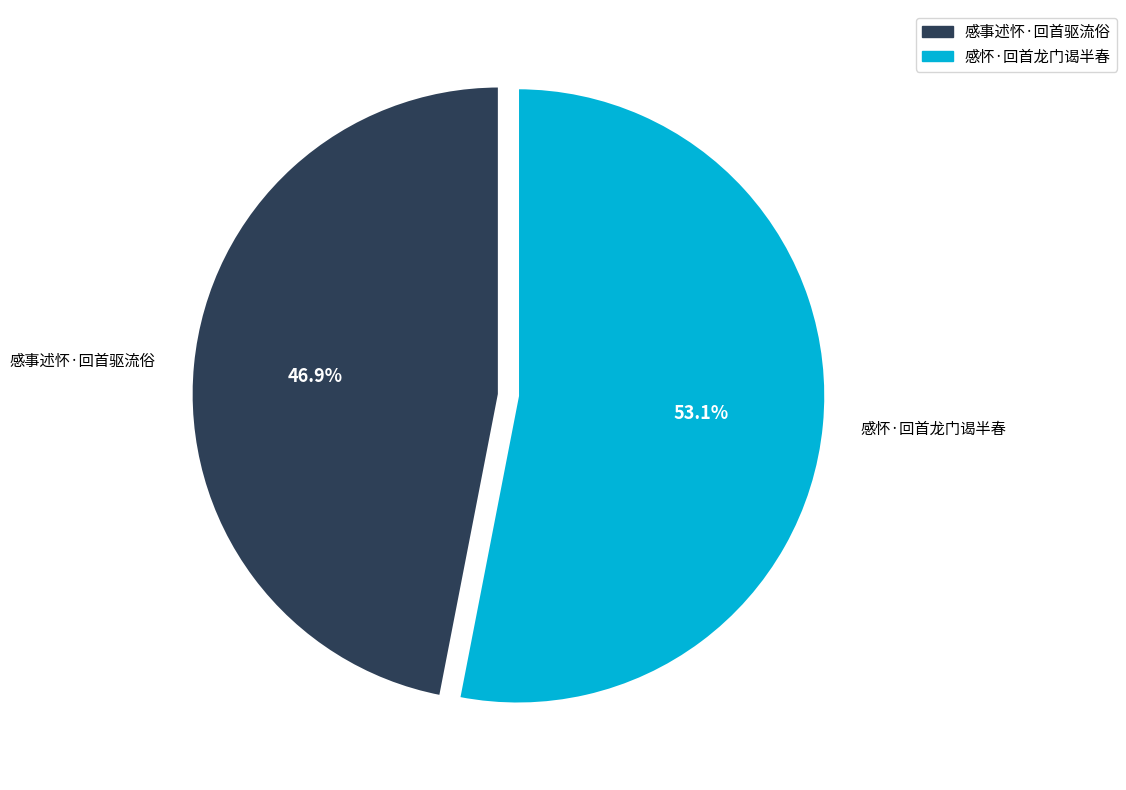

True or false: 感怀·回首龙门谒半春 accounts for 53% of the total.

True